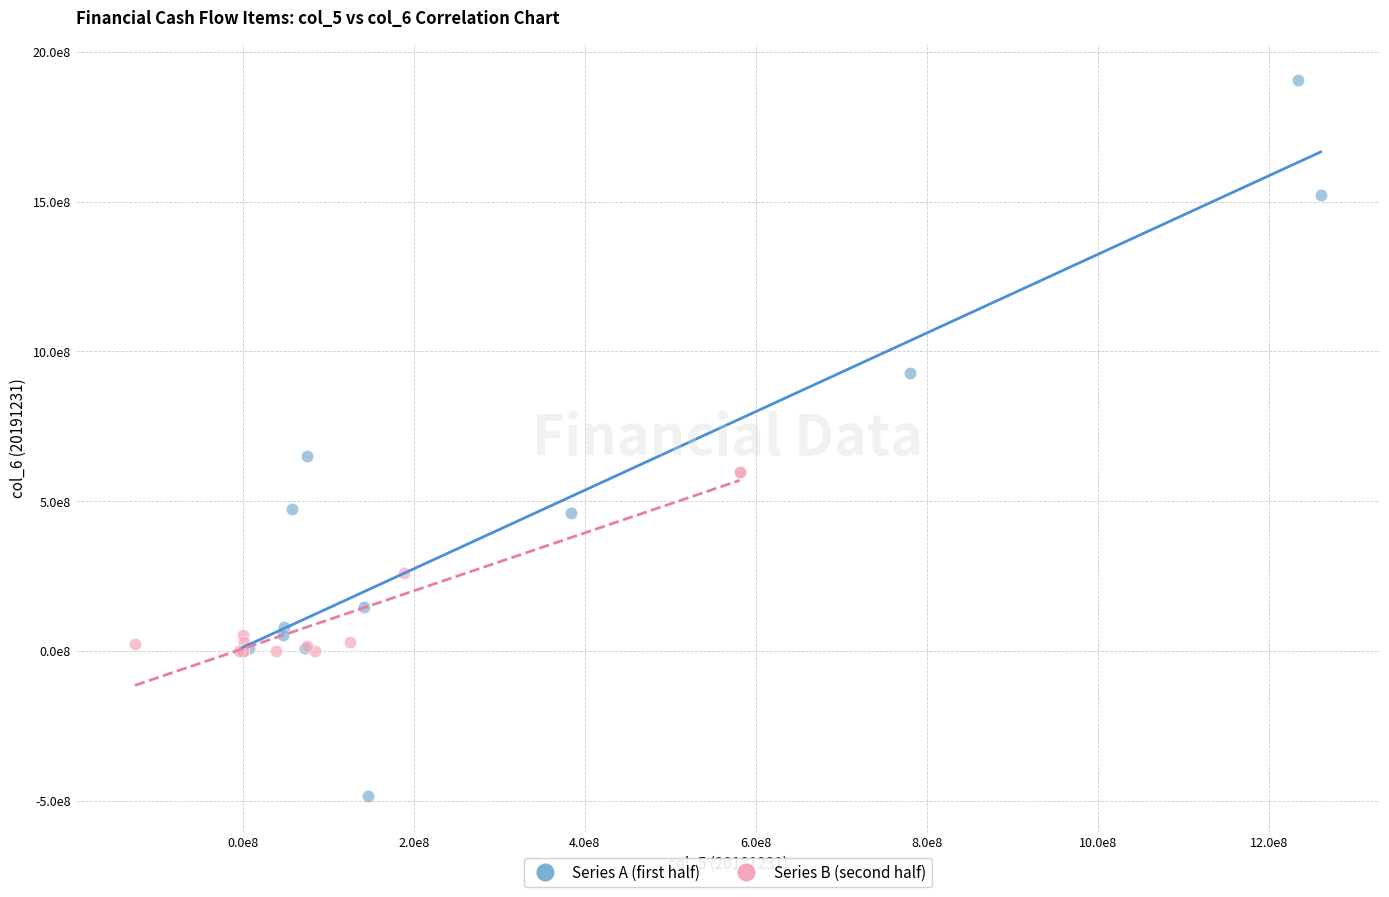

Which series contains the highest Y value?

Series A (first half)